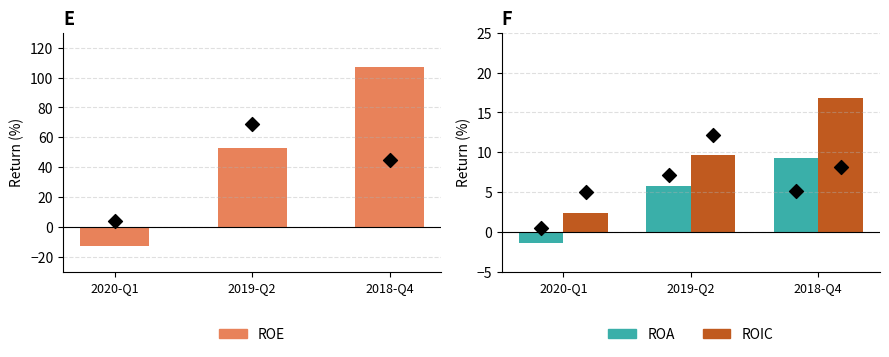

At how many categories does at least one series exceed 28?

2